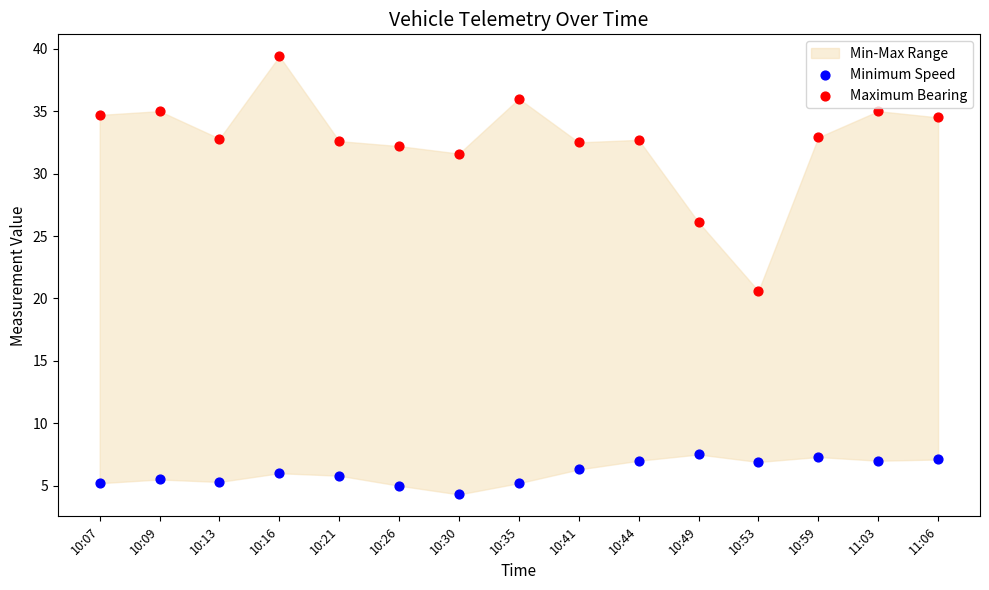

In the Maximum Bearing series, what Y value is closest to 30?

31.6